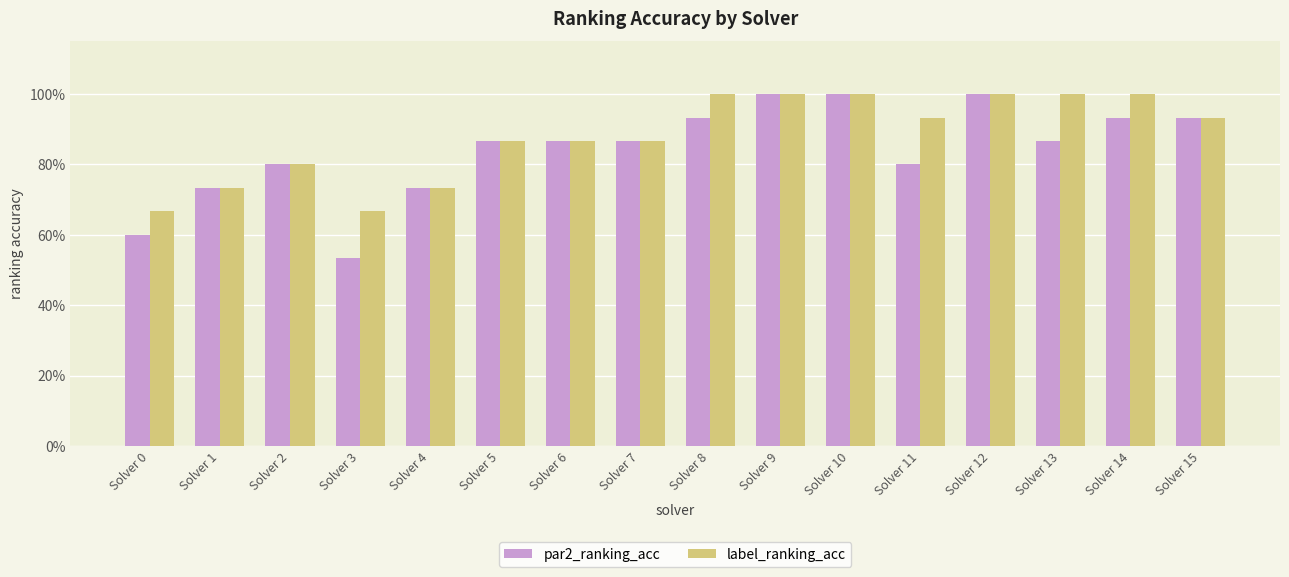

What are all the series names shown in the legend?

par2_ranking_acc, label_ranking_acc